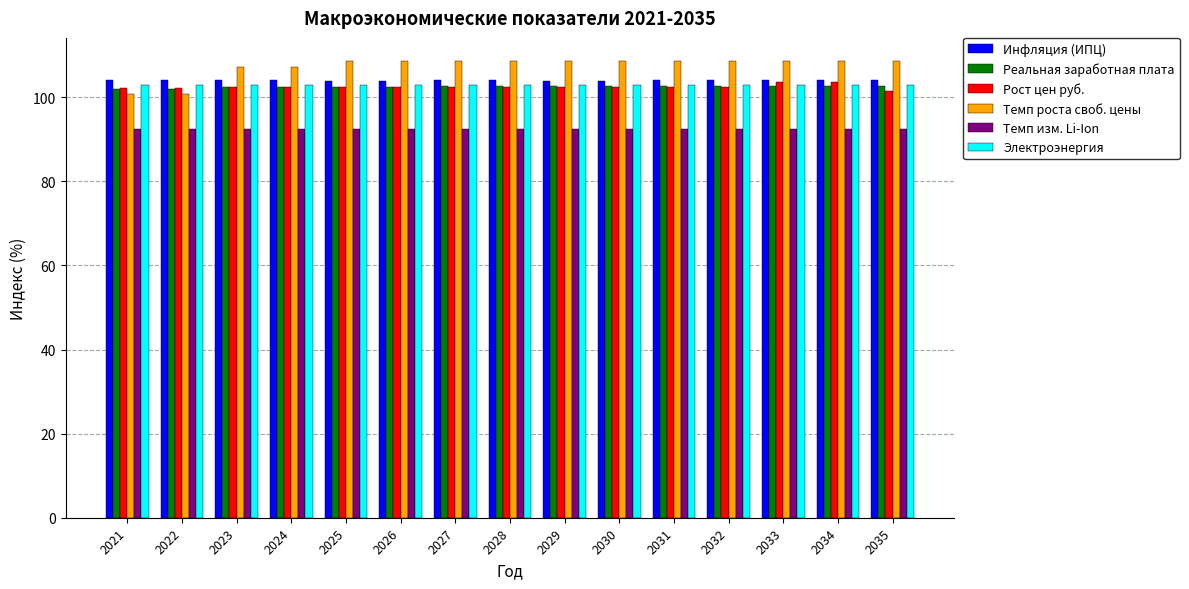

Is the value of Реальная заработная плата at 2033 greater than the value of Инфляция (ИПЦ) at 2025?

No